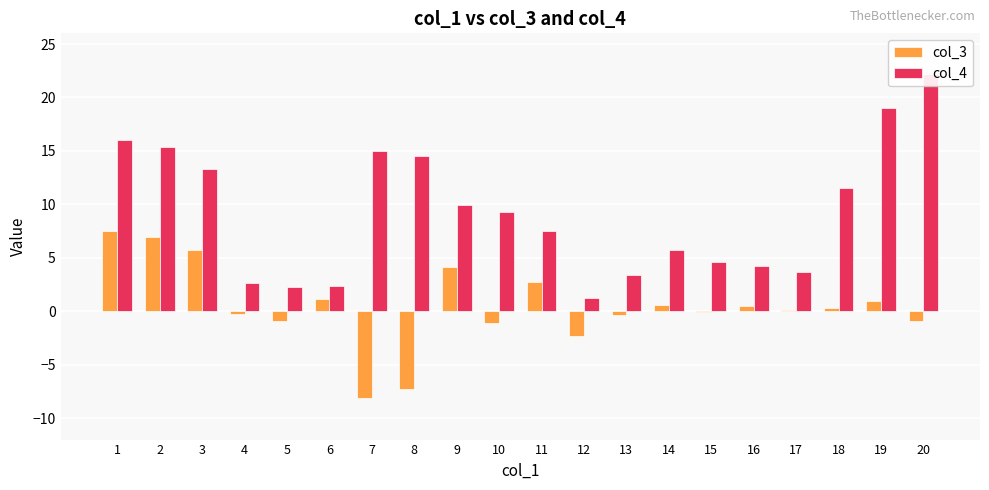

At how many categories does at least one series exceed -6?

20